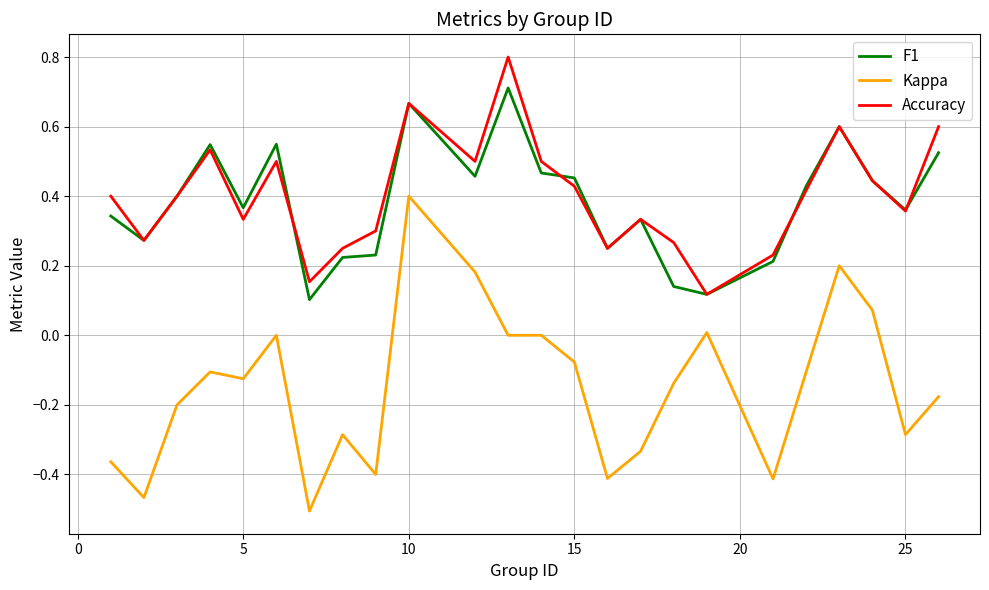

Which series has the largest range (max minus min)?

Kappa